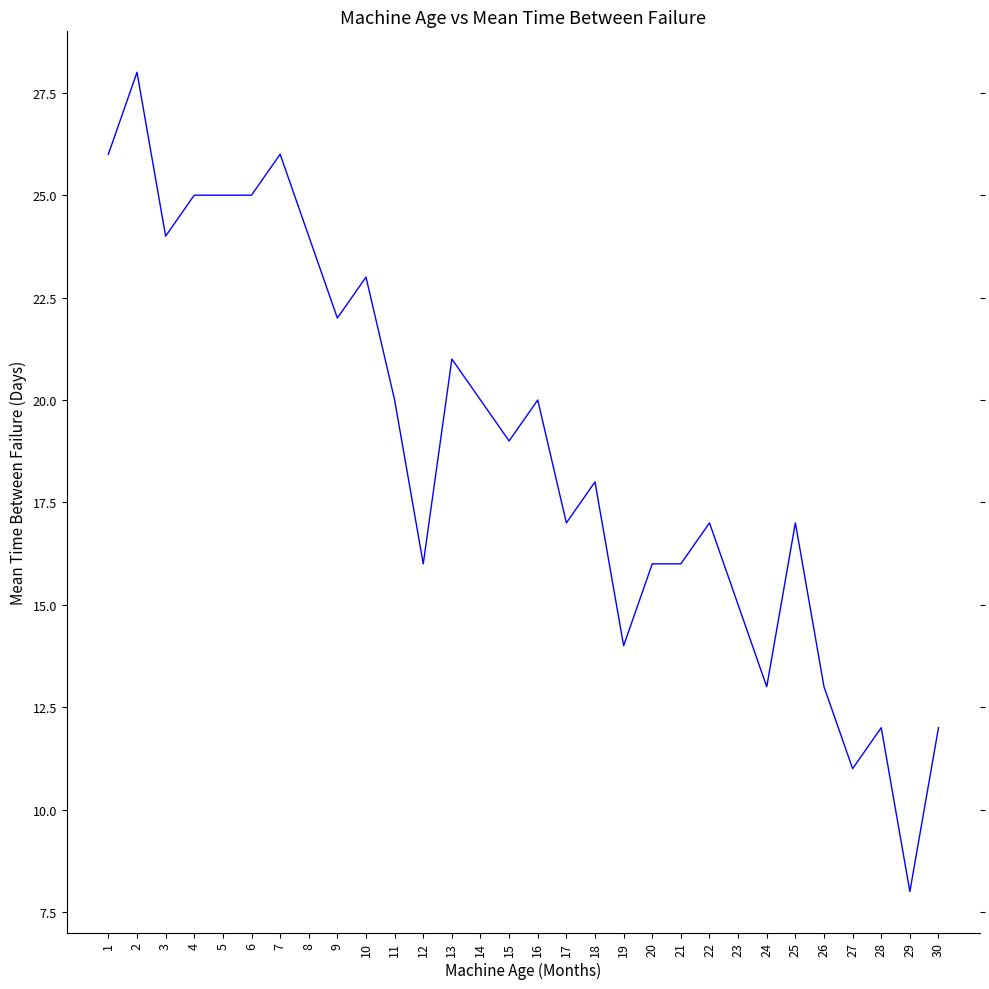

True or false: the data has more than 2 interior local peaks.

True